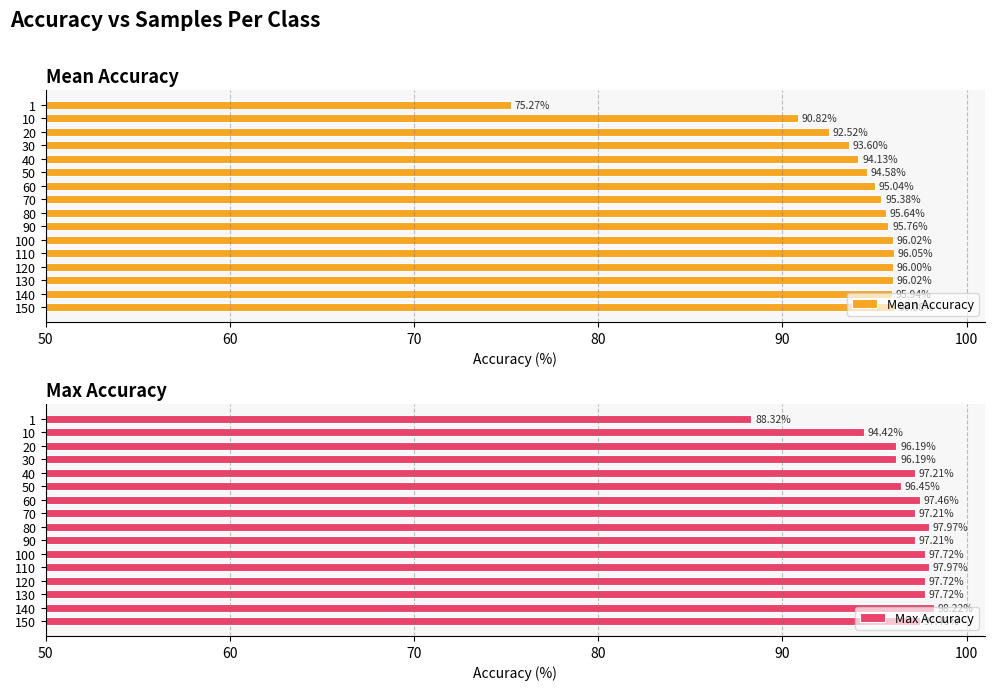

How many categories are shown in the chart?

16